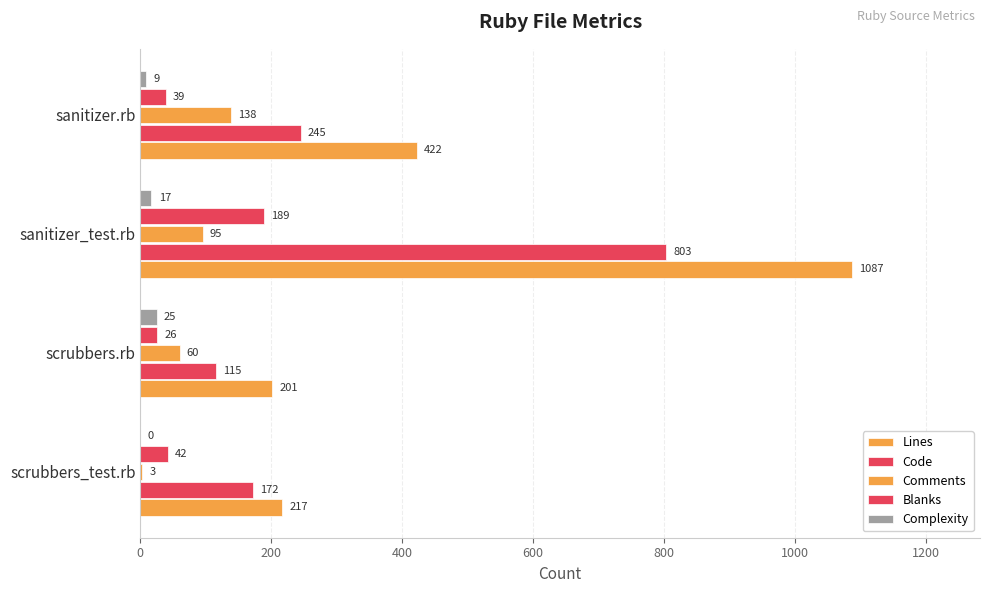

What is the difference between the maximum and second lowest values in the Code series?

631